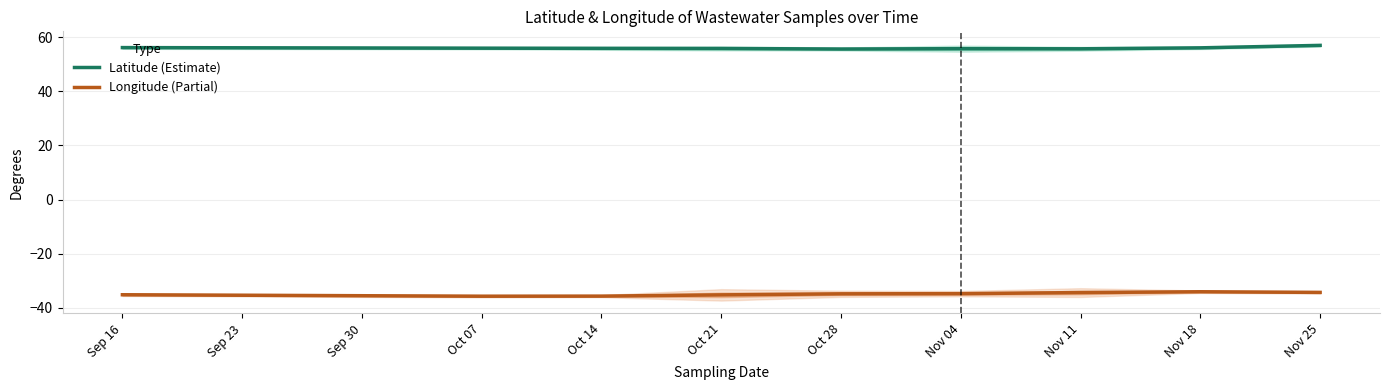

Is it true that Latitude (Estimate) equals 55.6 at Oct 28?

True